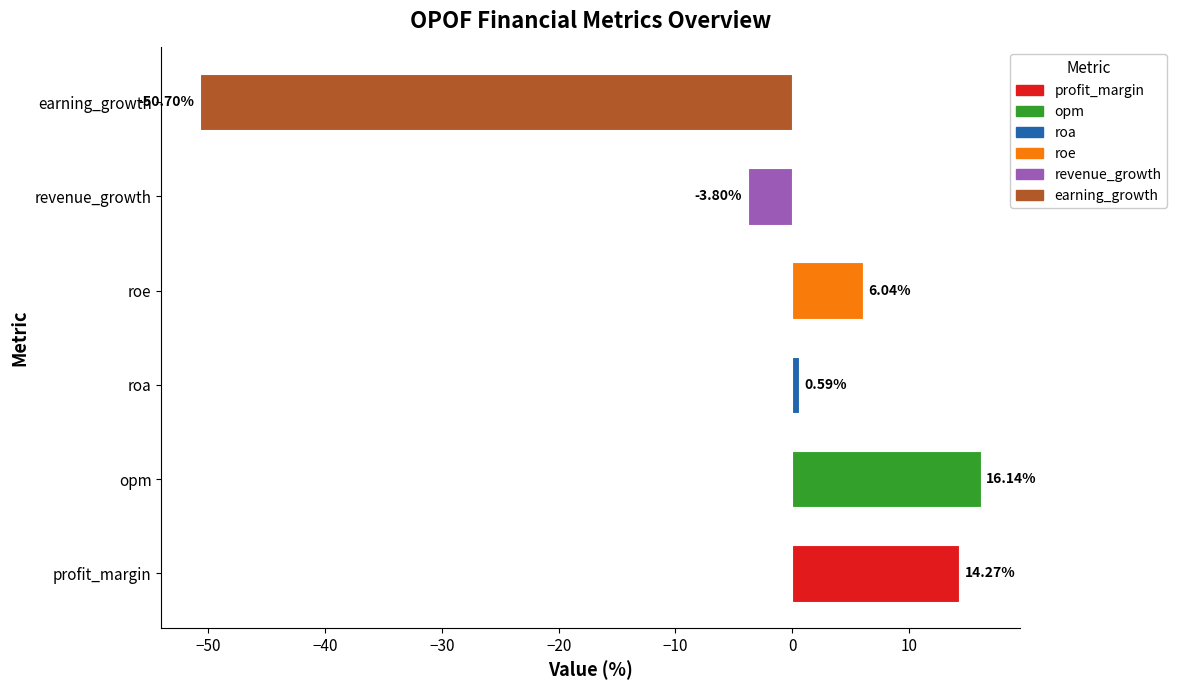

What value does the data have at revenue_growth?

-3.8